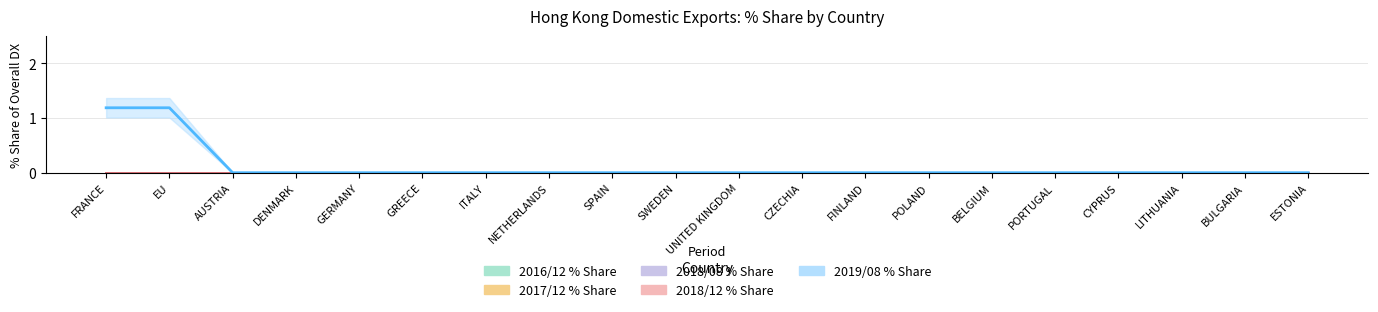

Rank the categories by 201712_% Share value from highest to lowest.

FRANCE, EU, AUSTRIA, DENMARK, GERMANY, GREECE, ITALY, NETHERLANDS, SPAIN, SWEDEN, UNITED KINGDOM, CZECHIA, FINLAND, POLAND, BELGIUM, PORTUGAL, CYPRUS, LITHUANIA, BULGARIA, ESTONIA